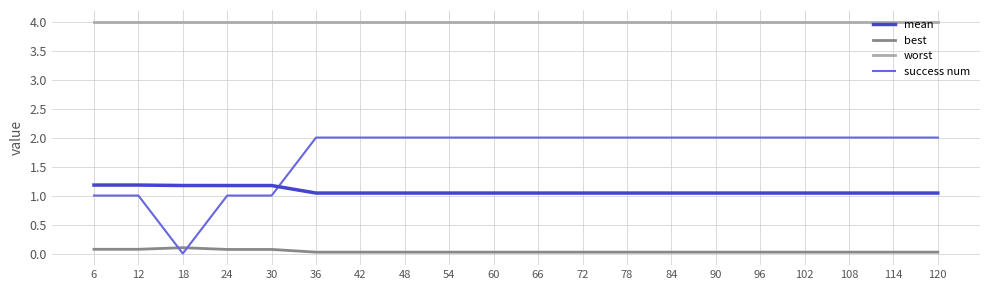

Which series changed the most between 6 and 54?

success num